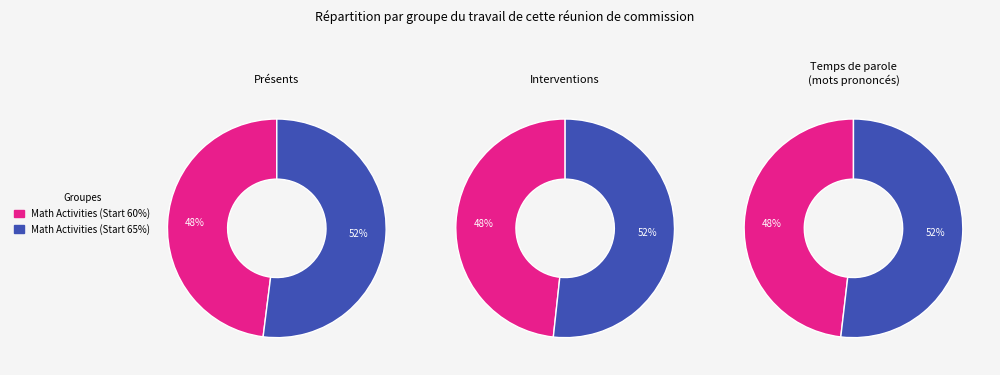

What percentage do Math Activities (60%) and Math Activities (65%) together represent?

100.0%